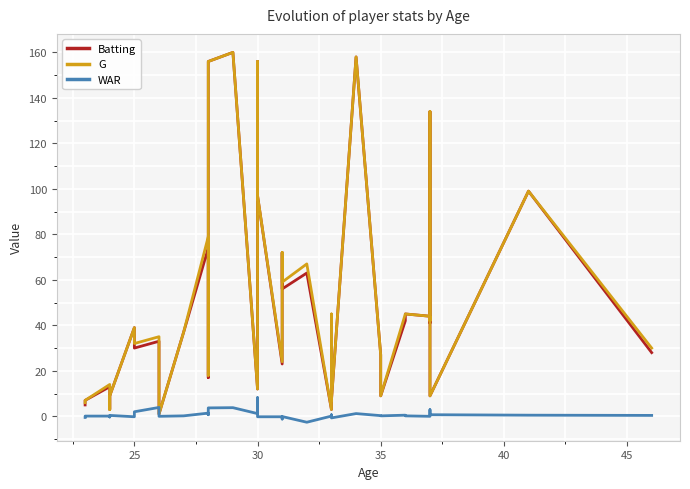

How many data points does each series have?

40